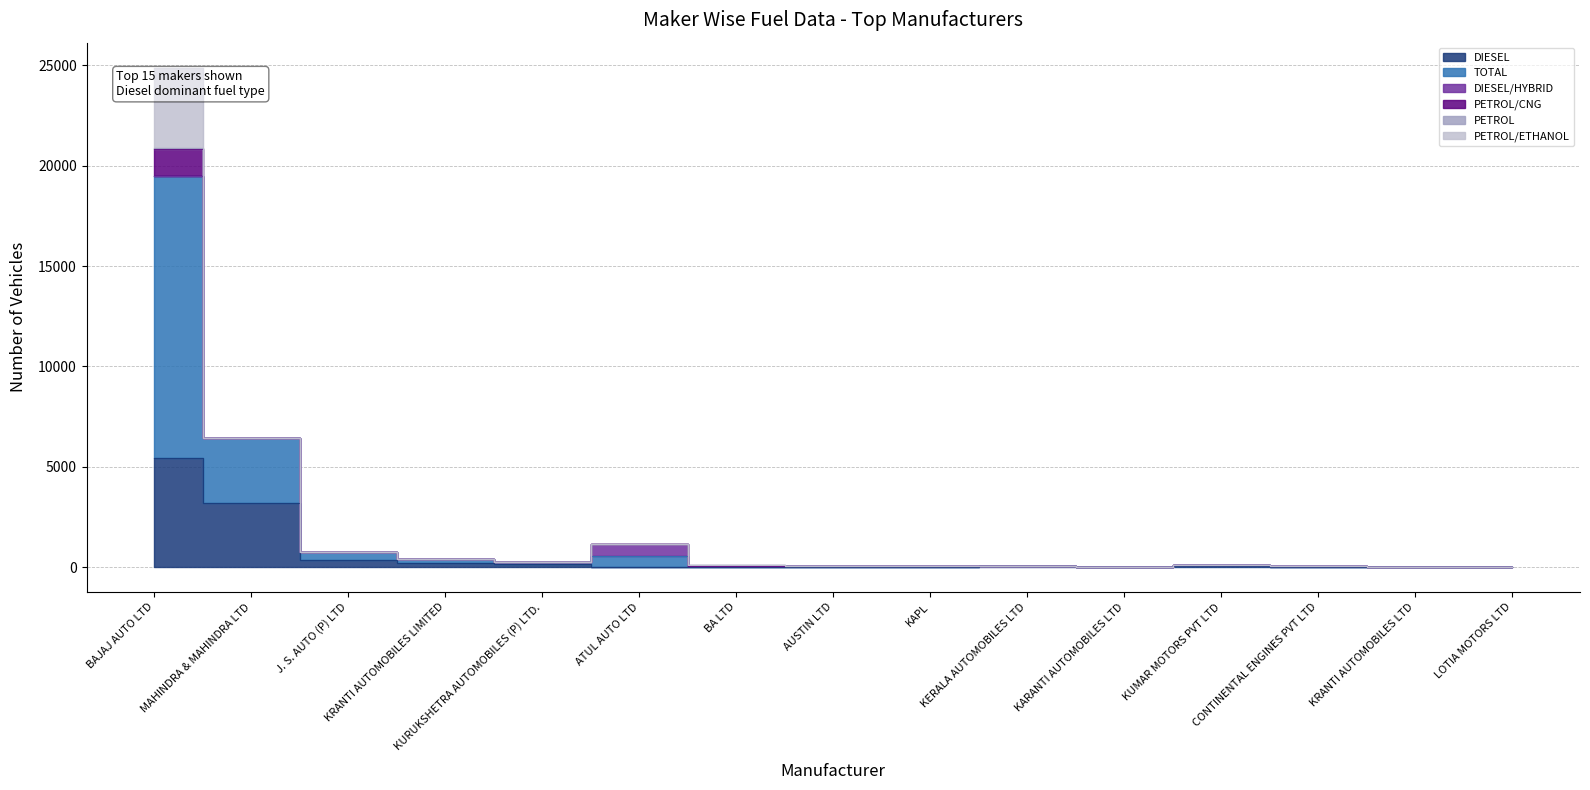

Reading left to right, transcribe all the data shown in this chart.

DIESEL: 5415	3212	371	197	134	1	5	17	17	34	9	42	24	4	13
TOTAL: 14050	3219	376	199	137	575	58	17	17	34	9	42	24	4	13
DIESEL/HYBRID: 0	0	0	0	0	573	0	0	0	0	0	0	0	0	0
PETROL/CNG: 1344	0	1	2	0	1	0	0	0	0	0	0	0	0	0
PETROL: 56	2	1	0	0	0	53	0	0	0	0	0	0	0	0
PETROL/ETHANOL: 4018	0	0	0	0	0	0	0	0	0	0	0	0	0	0